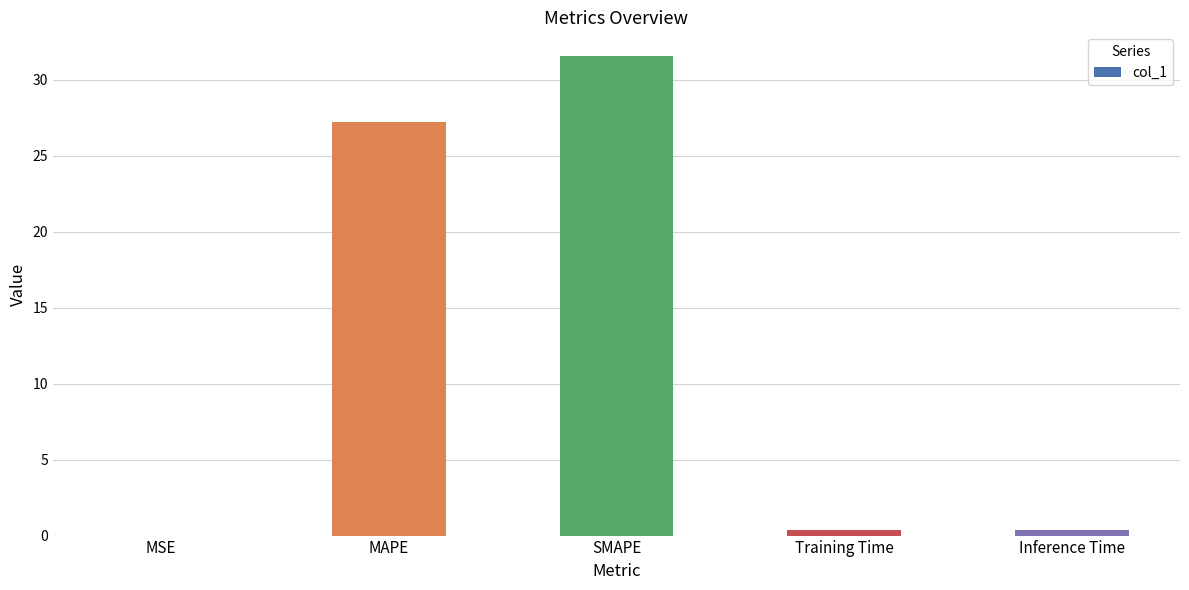

Is it true that the value at MAPE is 27.3?

True